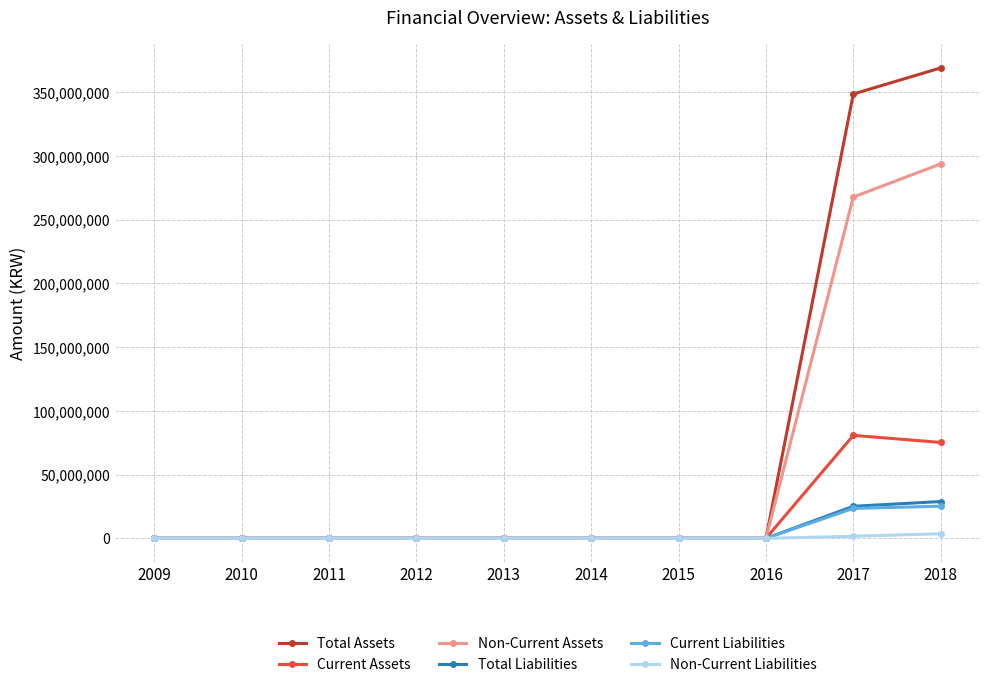

Is the value of Total Liabilities at 2018 greater than the value of Non-Current Assets at 2015?

Yes